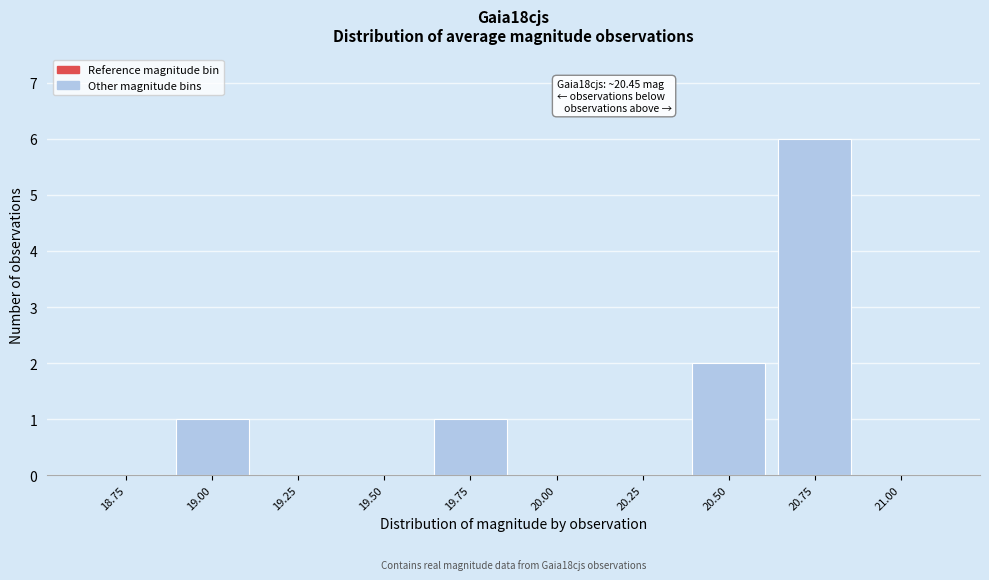

Reading left to right, transcribe all the data shown in this chart.

18.75=0	19.00=1	19.25=0	19.50=0	19.75=1	20.00=0	20.25=0	20.50=2	20.75=6	21.00=0